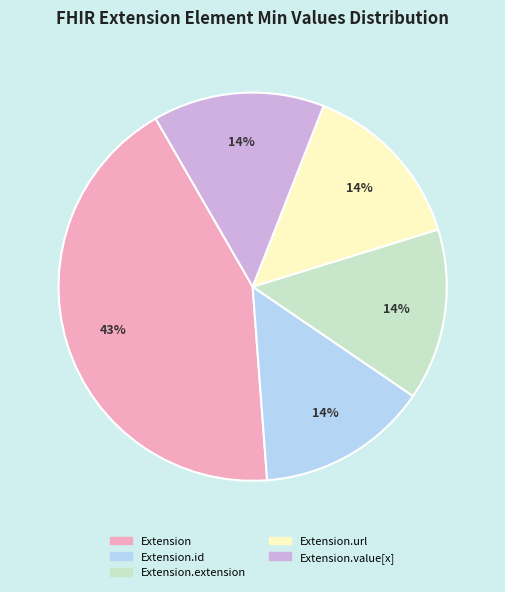

Is there a majority slice in this chart?

No